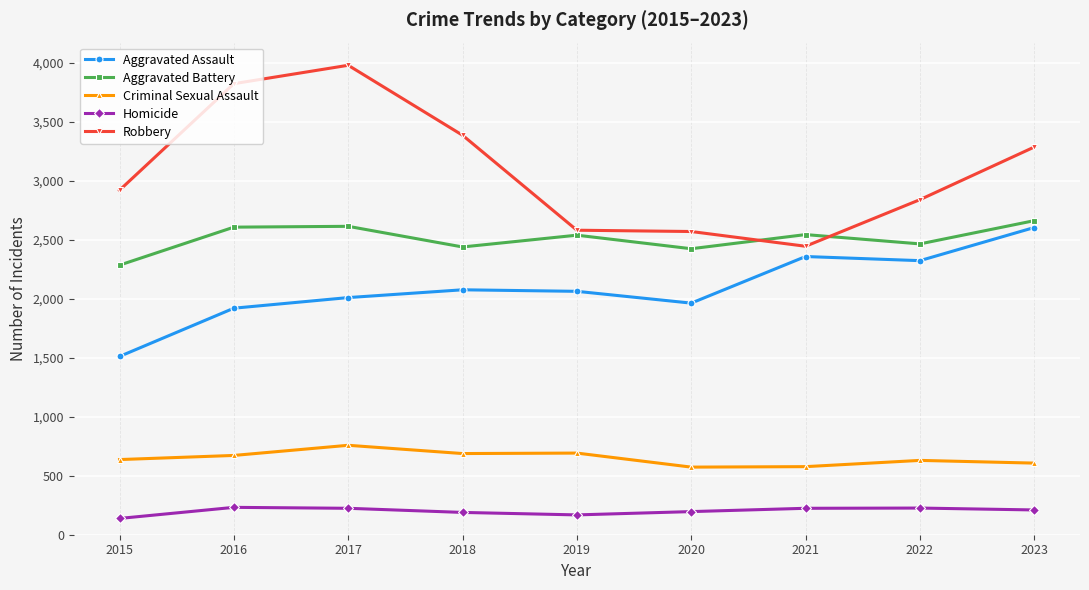

Is the value of Aggravated Assault at 2020 greater than the value of Aggravated Battery at 2020?

No